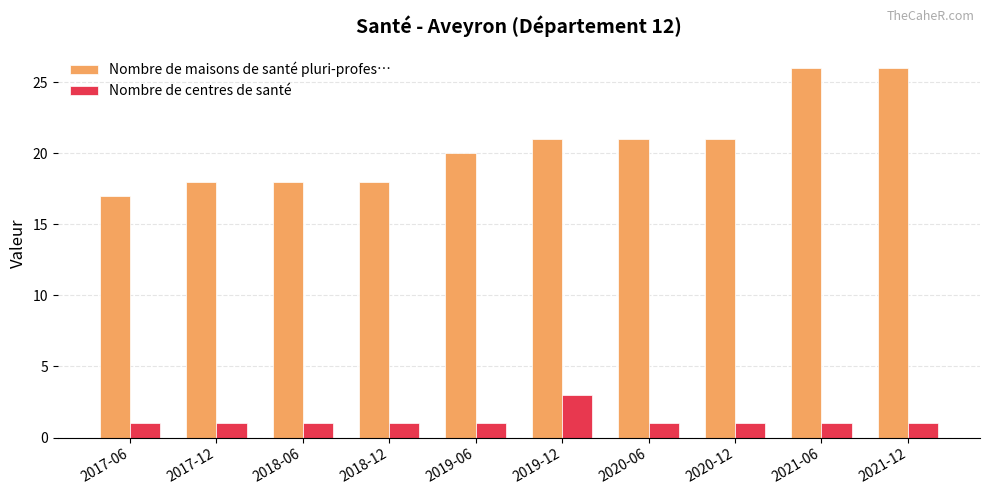

What is the difference between the highest and lowest values at 2018-12?

17